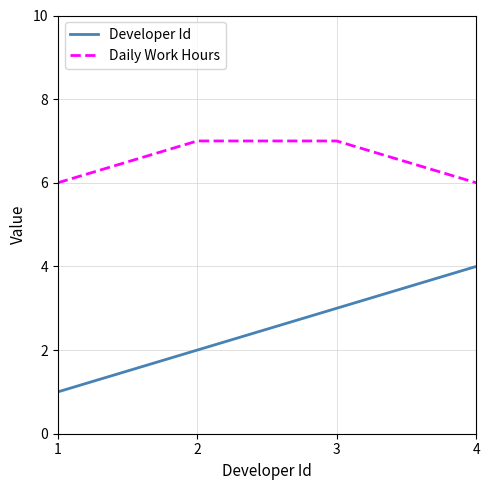

Which series has the widest spread of values?

Developer Id